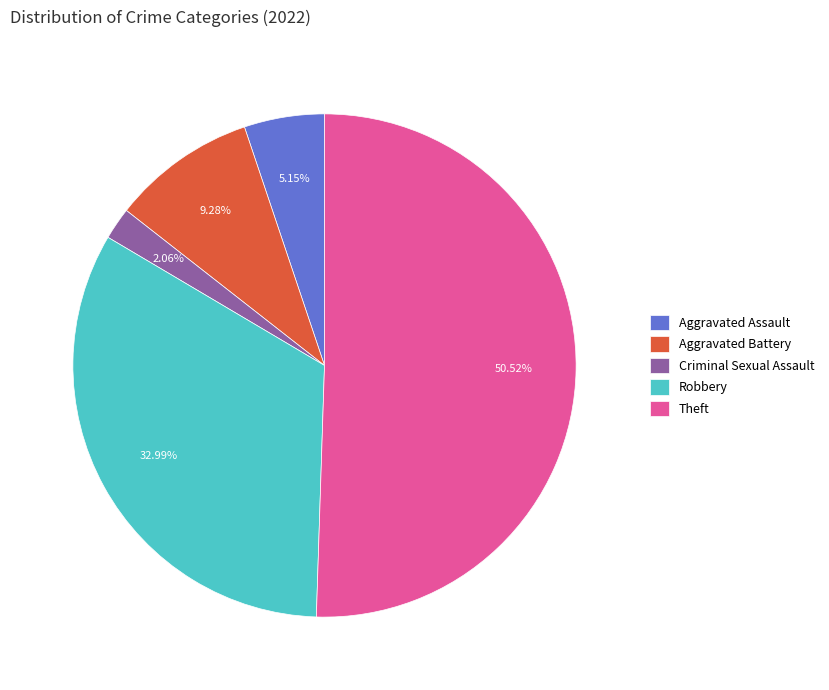

Which has a higher value, Robbery or Aggravated Battery?

Robbery